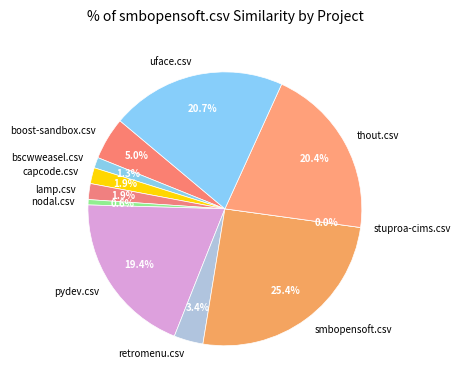

What is the largest slice in the pie chart?

smbopensoft.csv